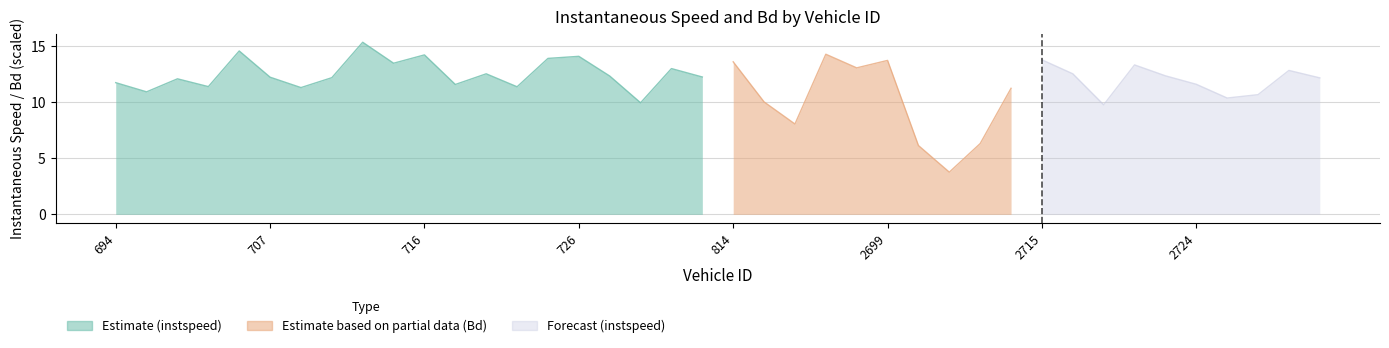

True or false: Bd and instspeed cross at least once.

False